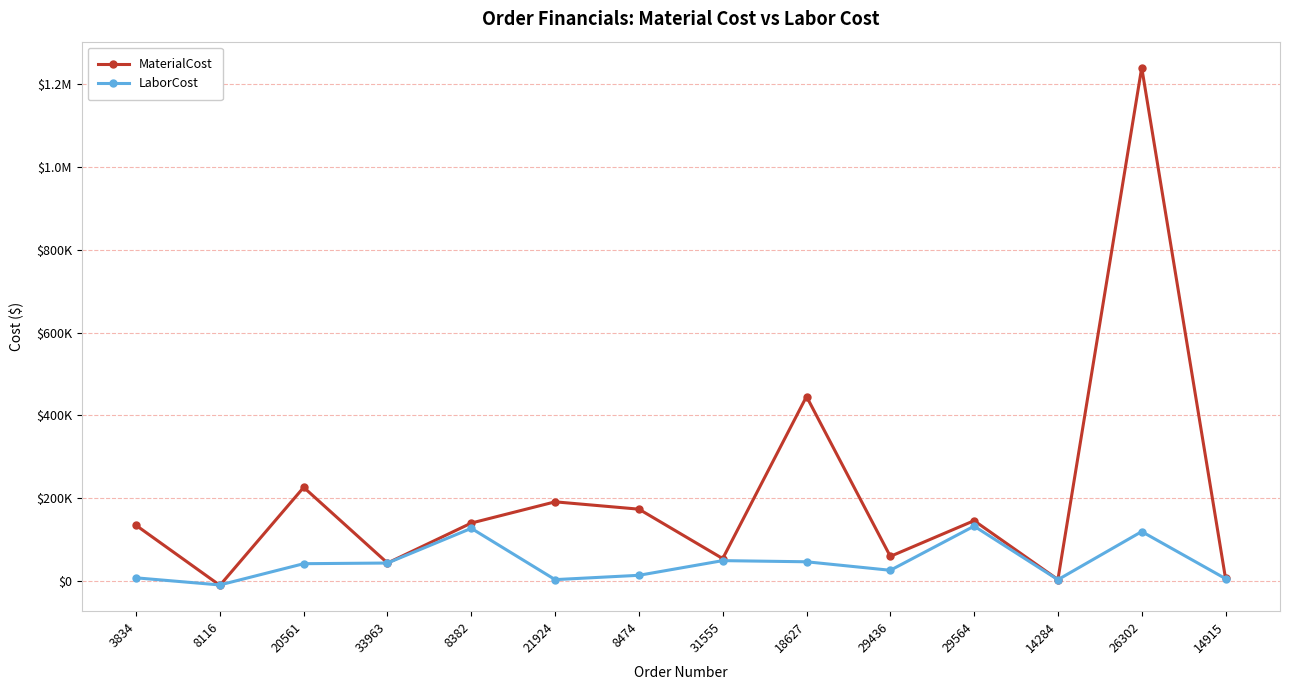

Count the number of data series in this chart.

2